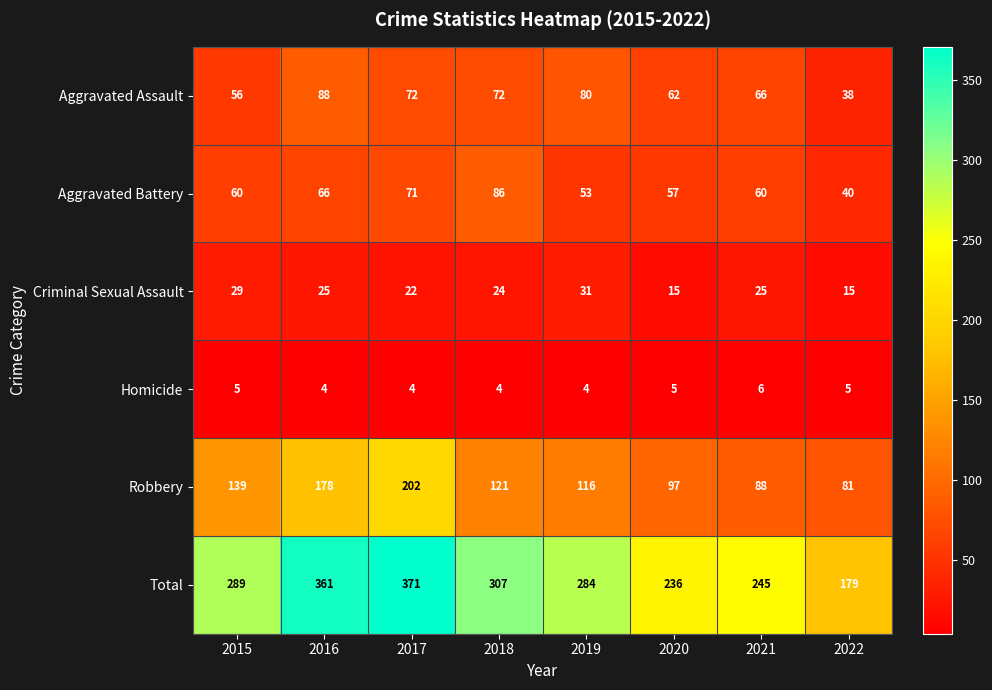

Rank the series by their maximum value, from highest to lowest.

Total, Robbery, Aggravated Assault, Aggravated Battery, Criminal Sexual Assault, Homicide